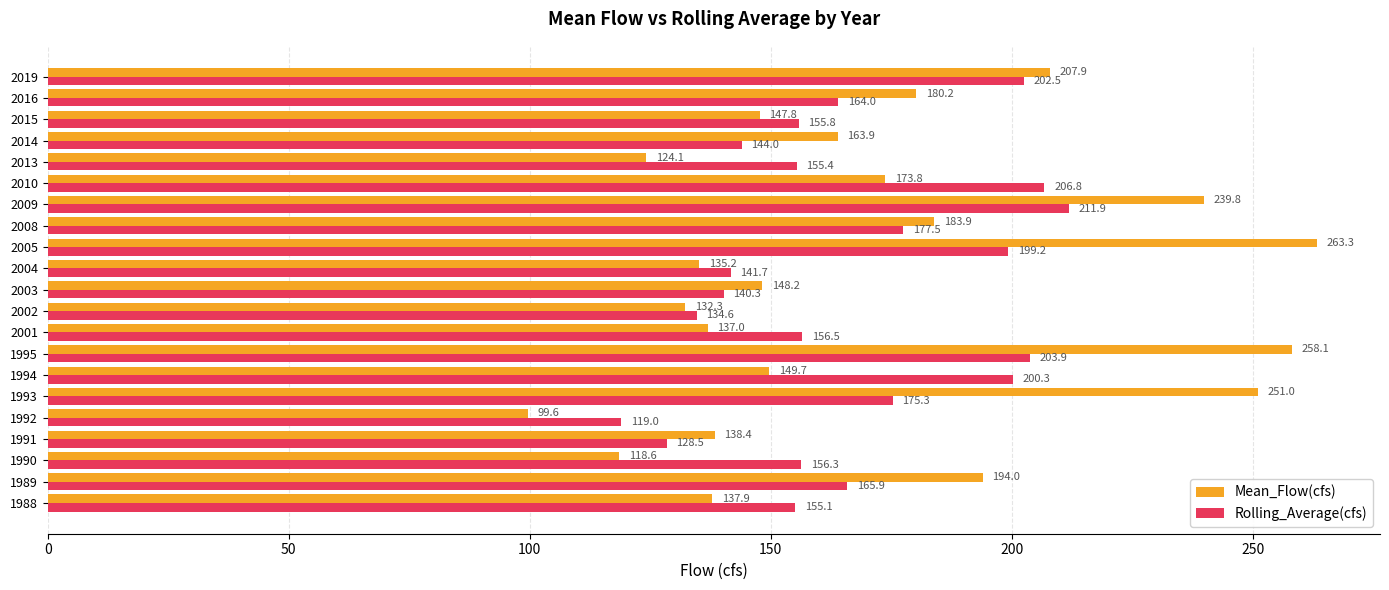

Which series has the largest range (max minus min)?

Mean_Flow(cfs)